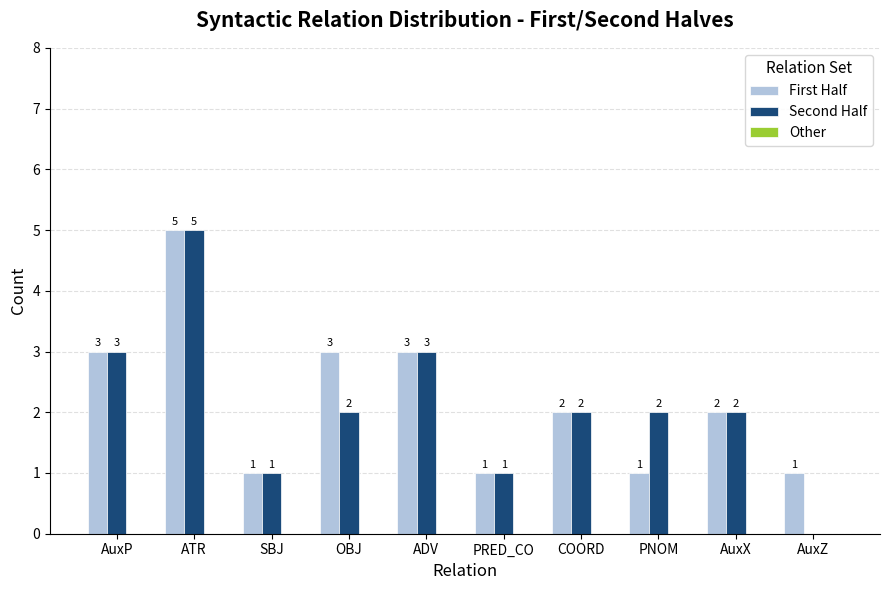

What is the sum of the First Half values at AuxX and SBJ?

3